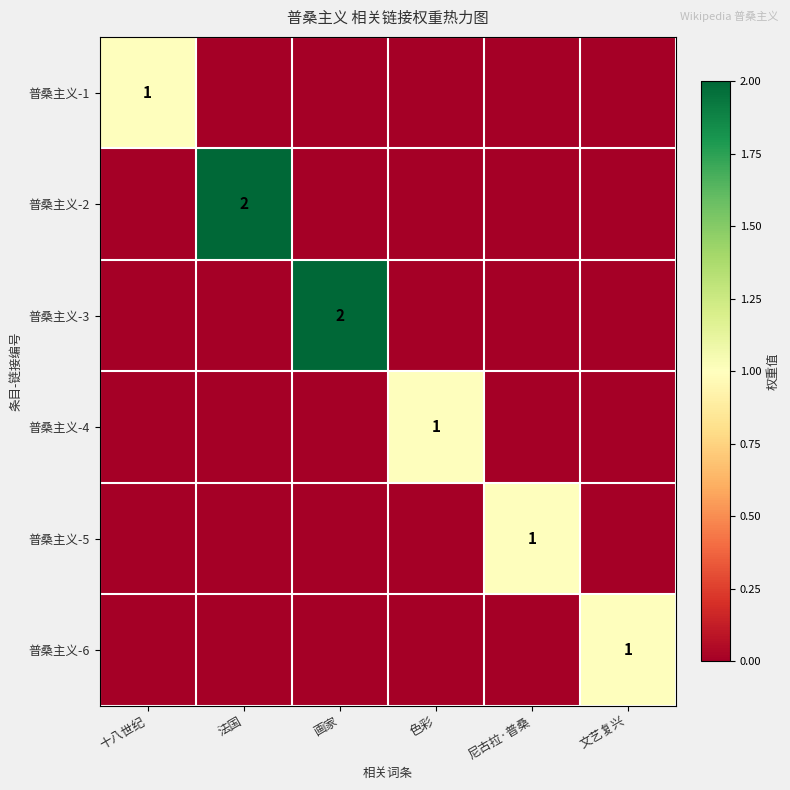

How many categories are shown in the chart?

6